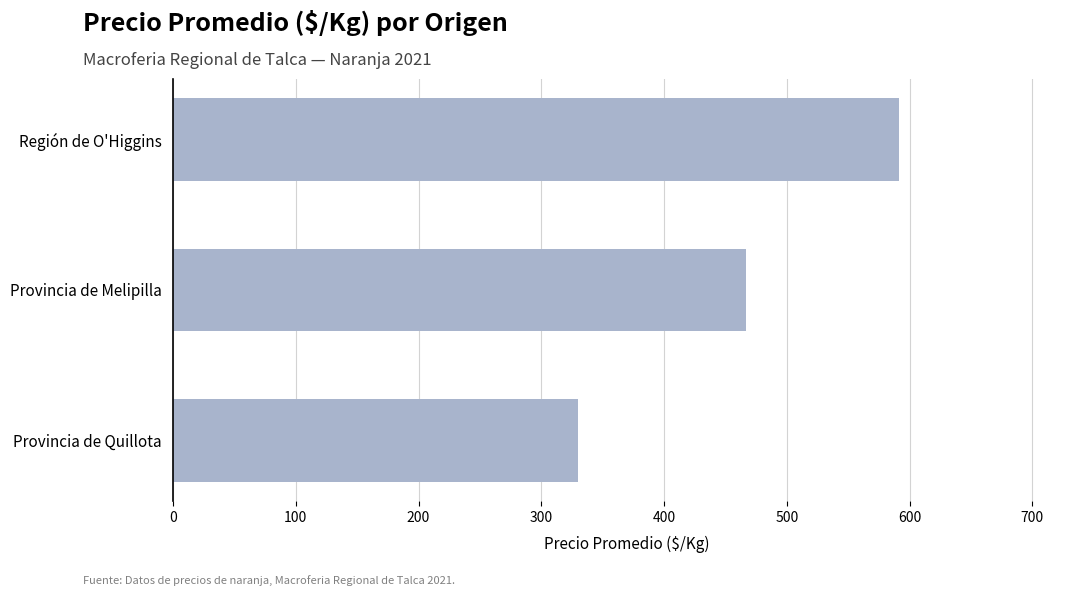

Reading bottom to top, list all the values displayed in this chart.

330	467	591